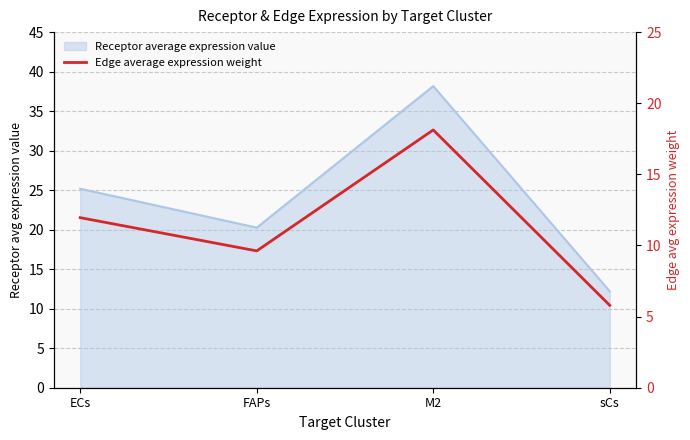

What is the label of the 4th point from the right?

ECs